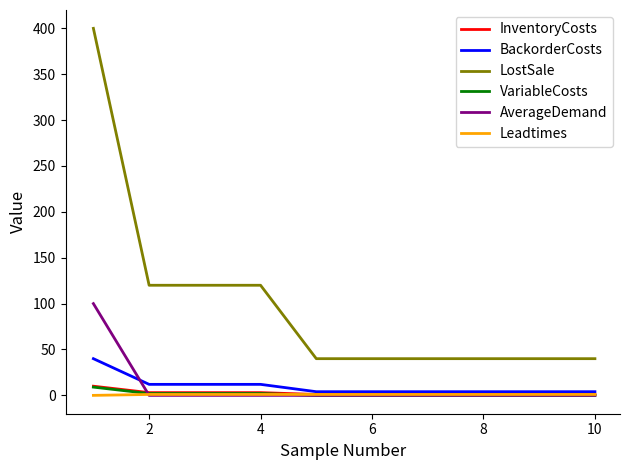

True or false: LostSale and BackorderCosts cross at least once.

False